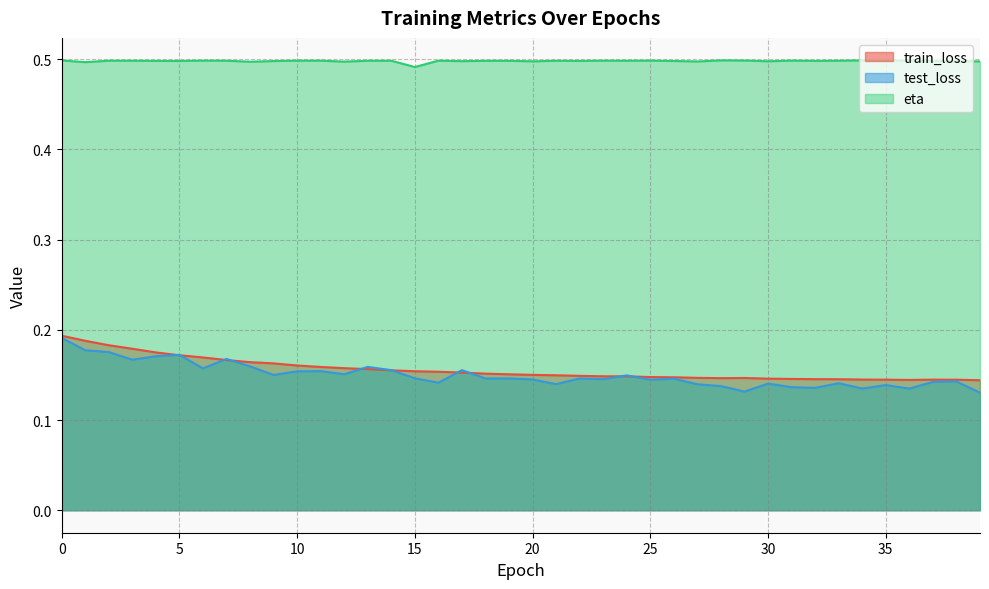

Which series ends up on top after the final intersection of train_loss and test_loss?

train_loss